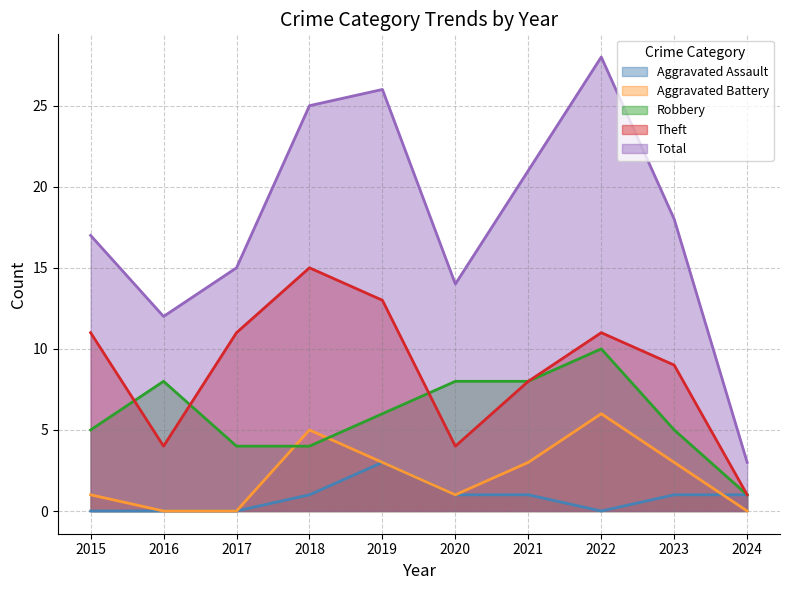

Which category has the lowest value across all series?

2015